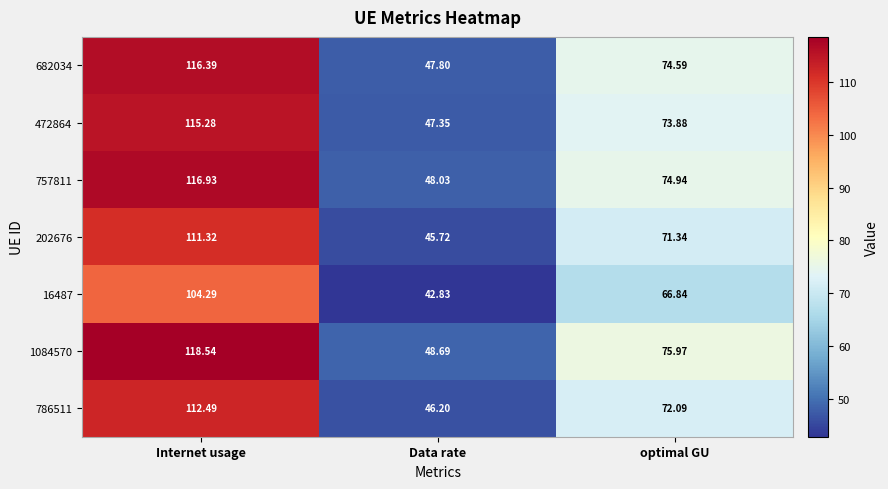

Is the value of 682034 at optimal GU greater than the value of 757811 at Data rate?

Yes